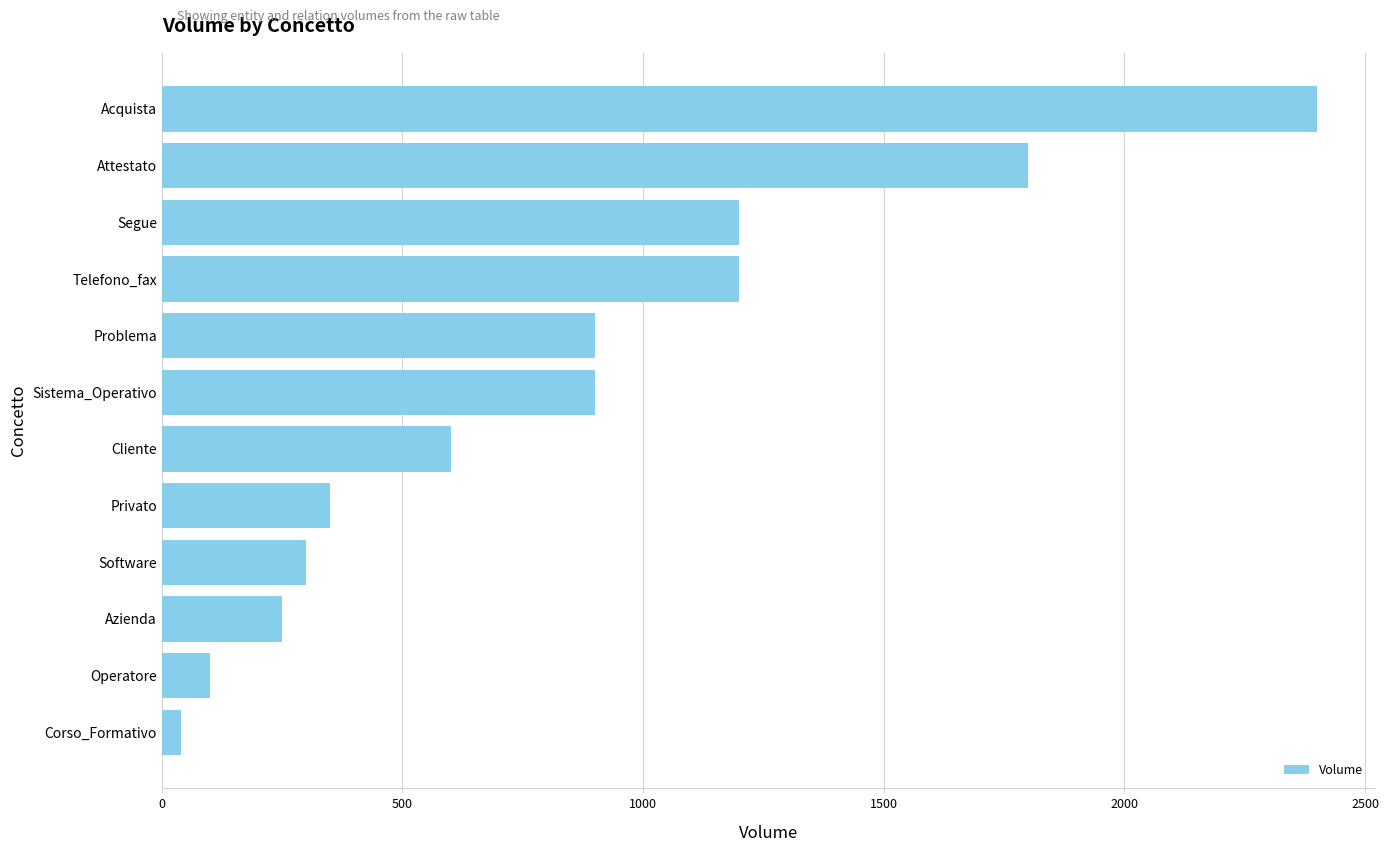

What is the average value?

837